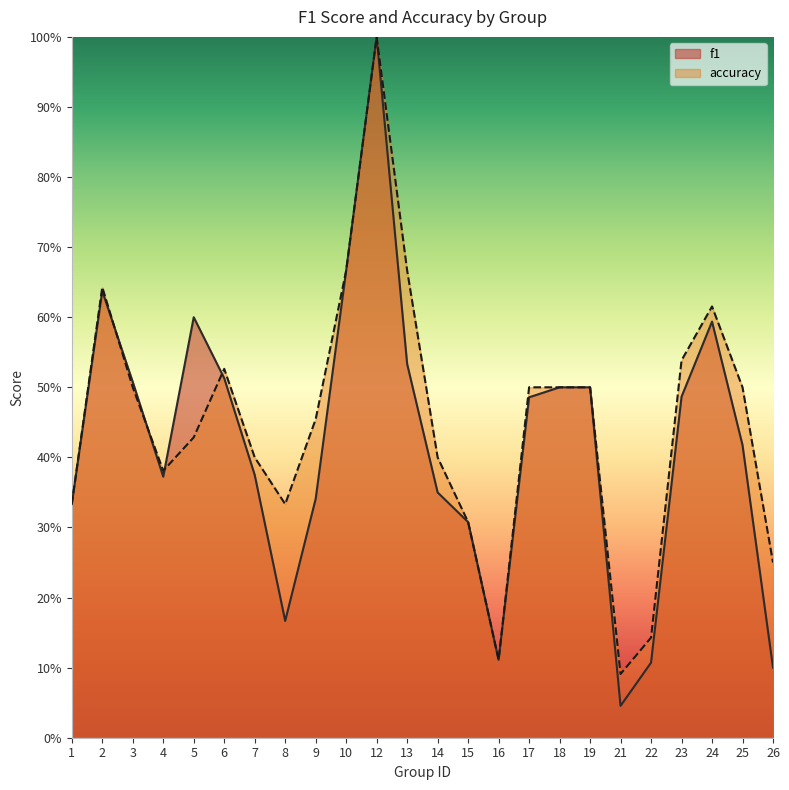

Which label corresponds to the smallest value in the chart?

21